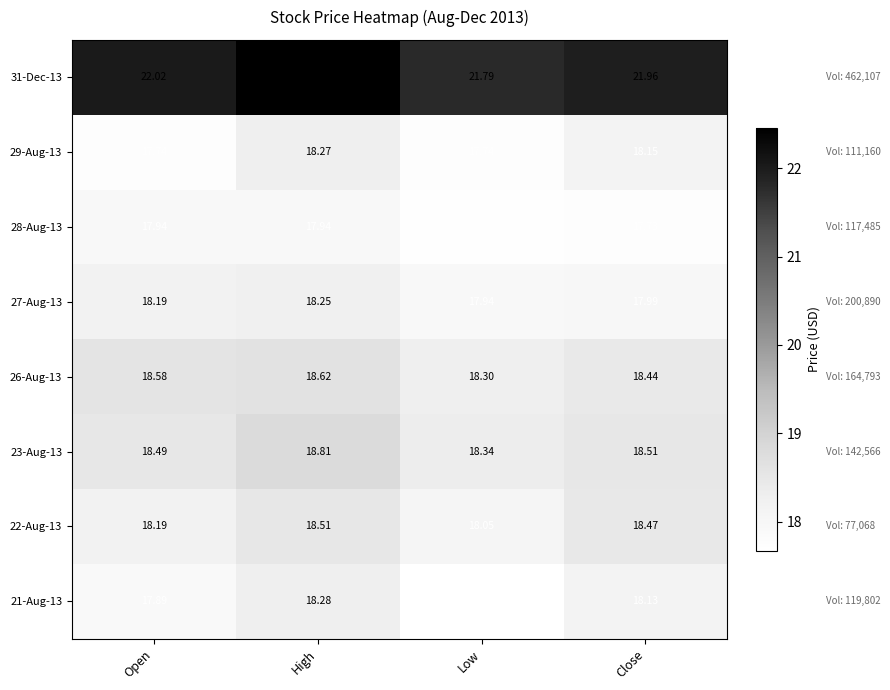

Which category has the highest value in the 23-Aug-13 series?

High